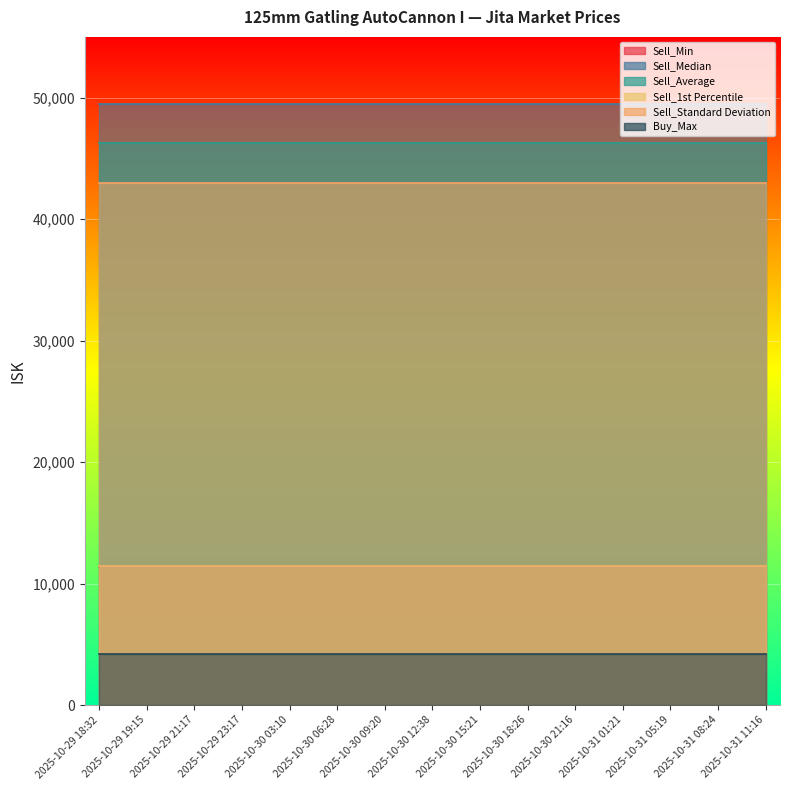

True or false: Sell_1st Percentile and Sell_Min intersect in this chart.

False